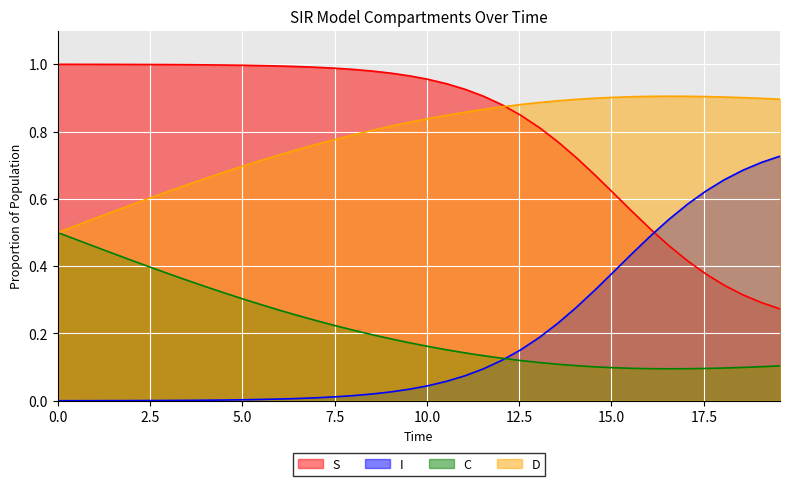

Rank the series by their maximum value, from lowest to highest.

C, I, D, S